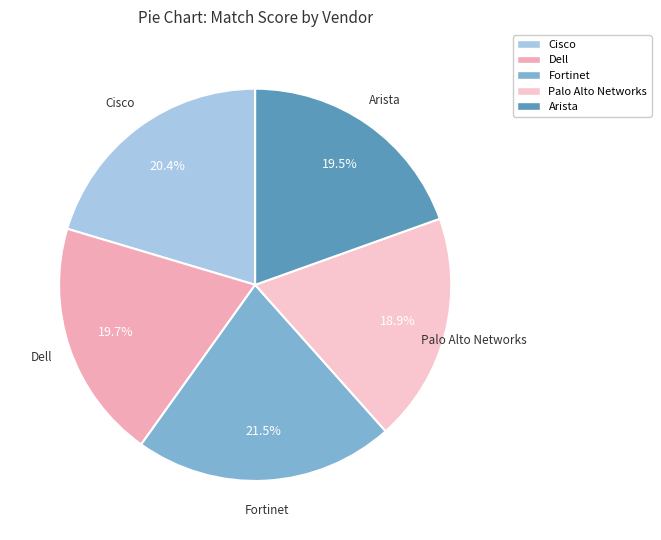

The Dell slice represents 20% of the pie. True or false?

True